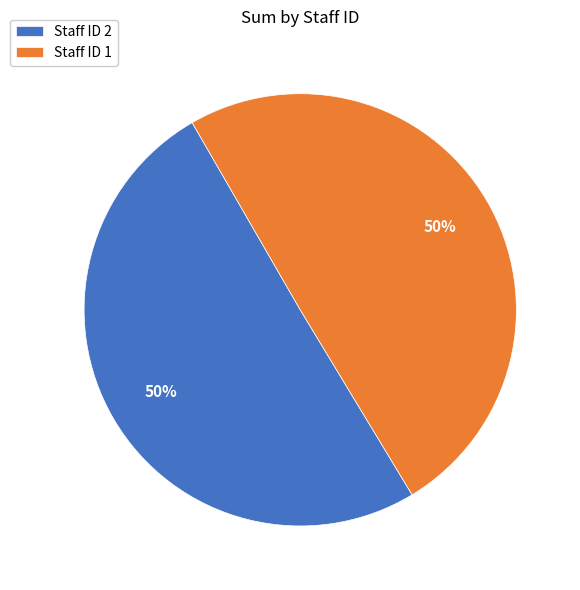

Combined, do Staff ID 2 and Staff ID 1 account for over 50%?

Yes